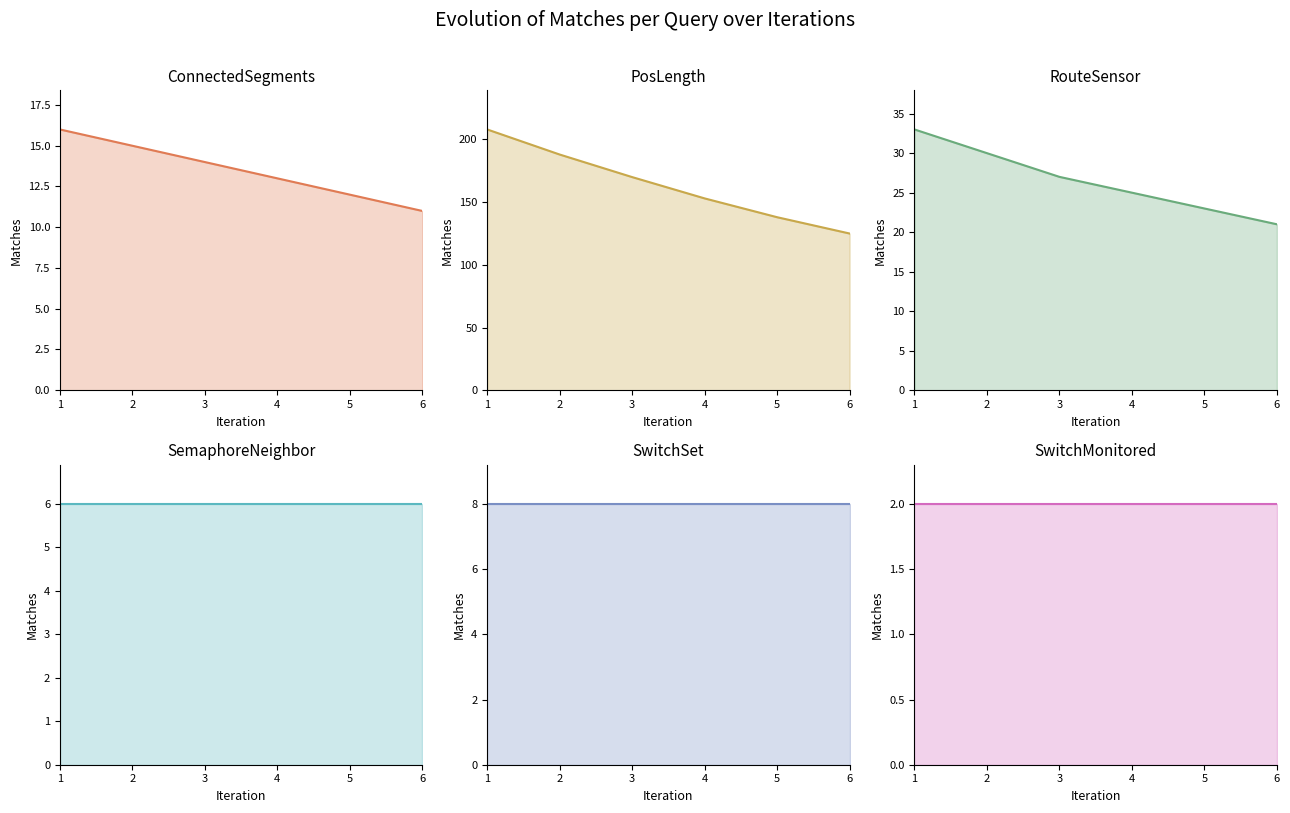

True or false: SwitchSet and ConnectedSegments cross at least once.

False